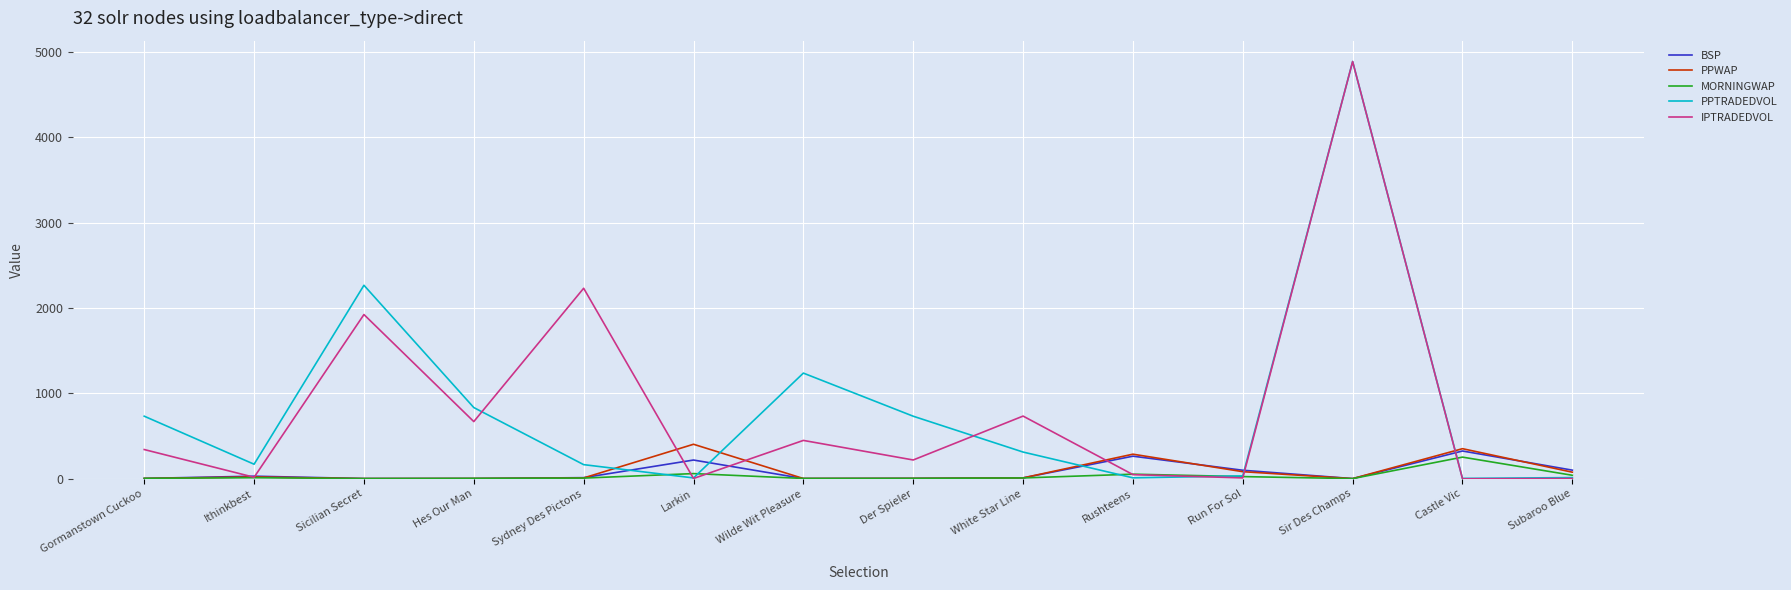

Which series has the largest range (max minus min)?

IPTRADEDVOL